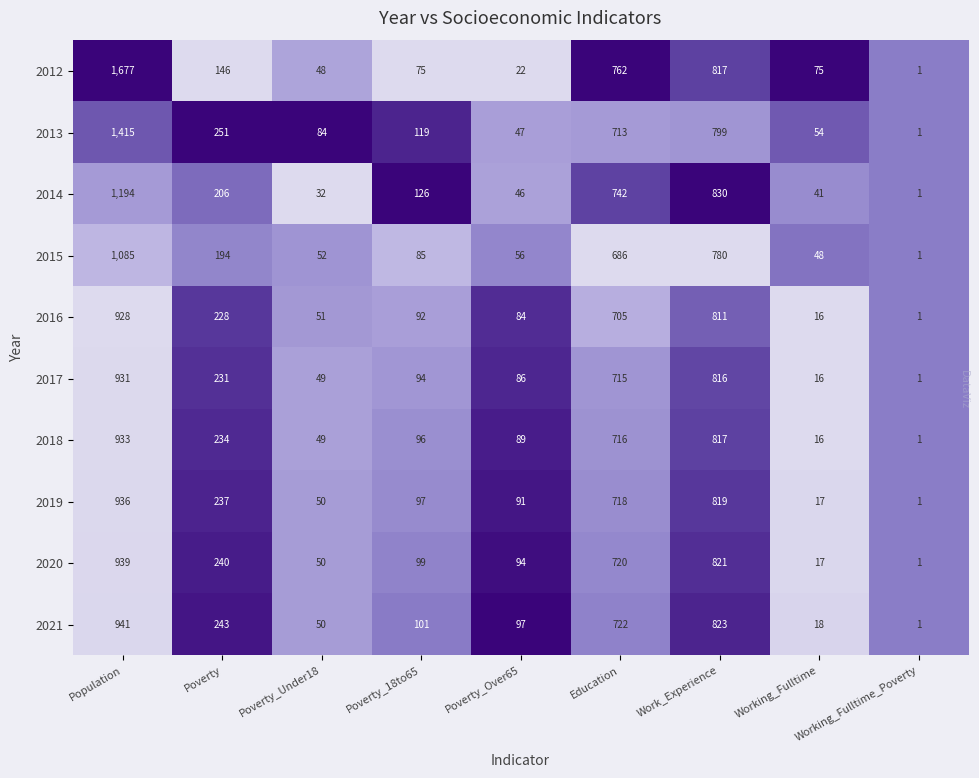

True or false: 2012 has a value of 817 at Work_Experience.

True